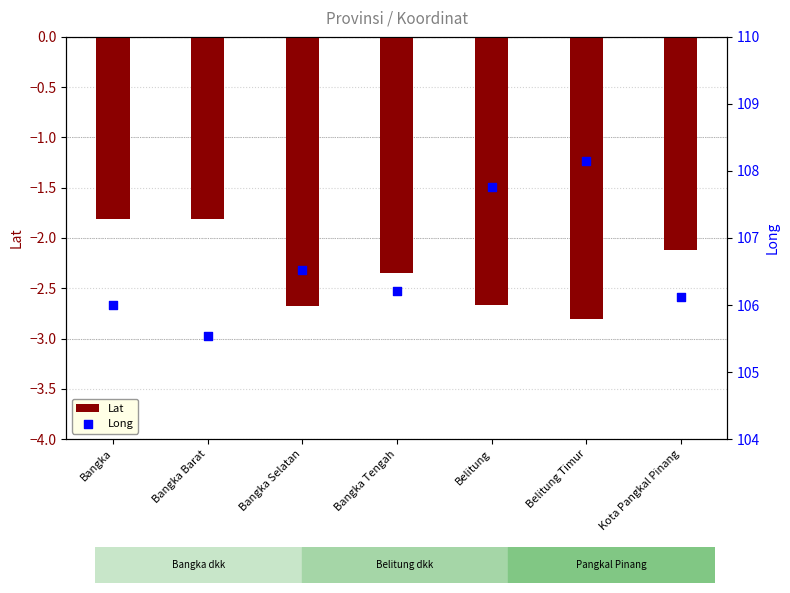

Is the value of Long at Kota Pangkal Pinang greater than the value of Lat at Bangka?

Yes